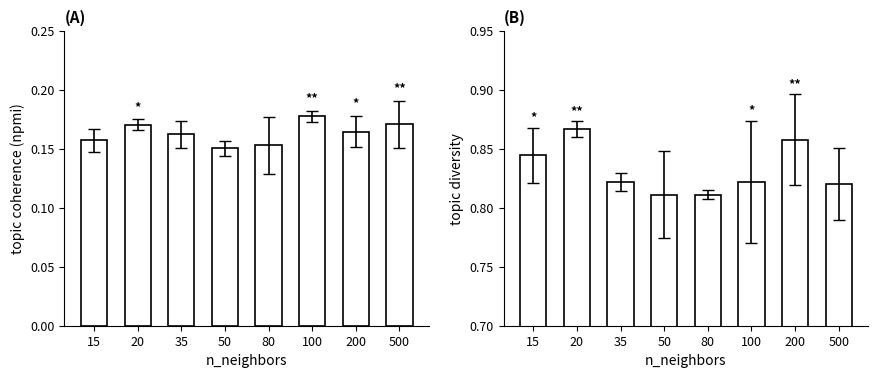

What is the average value of the topic_diversity series?

0.8